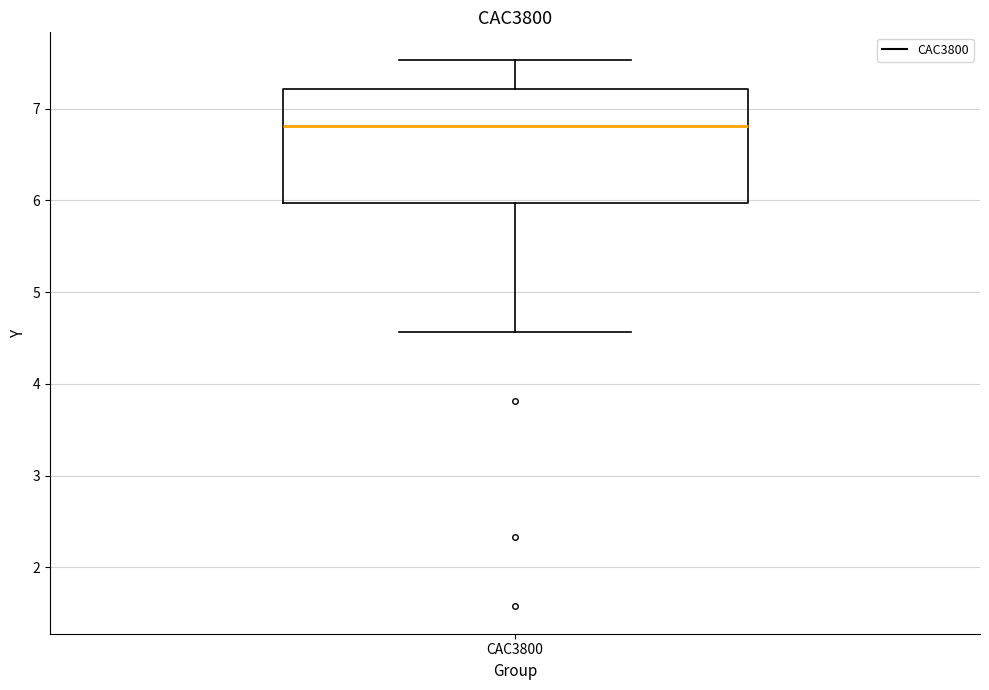

Where is the lower edge of the box for CAC3800 on the y-axis? The values are not printed on the chart, so give them approximately, as read against the axis.

6.0